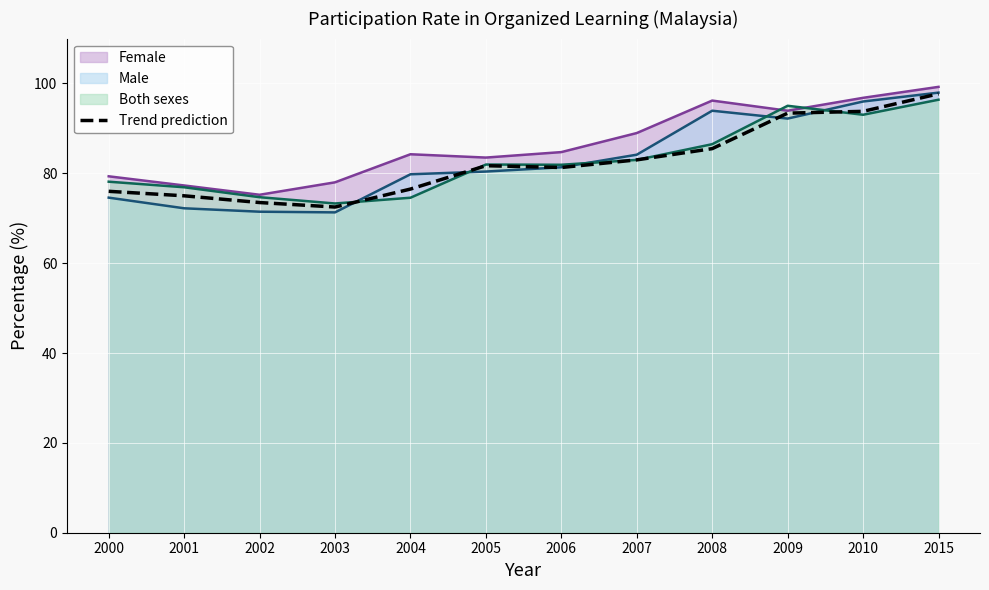

Which series has the widest spread of values?

Male